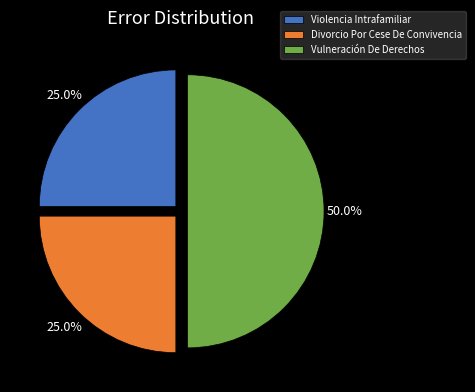

To the nearest percent, what is the average slice percentage?

33%